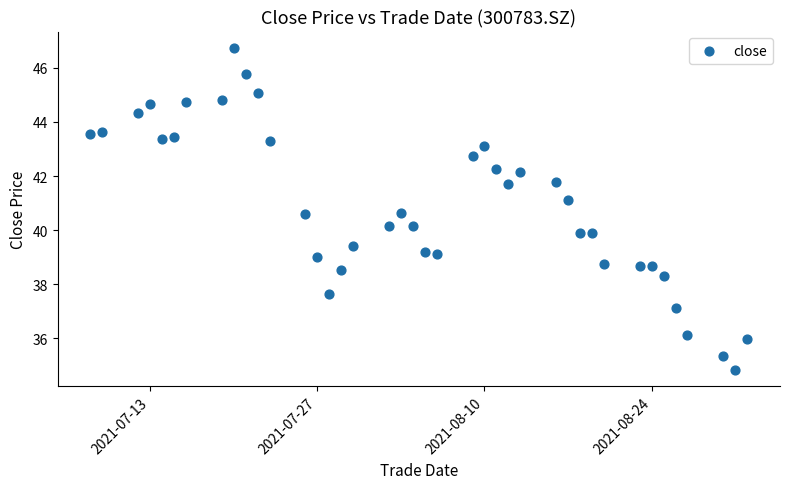

What is the range of X values (max minus min)?

55.0